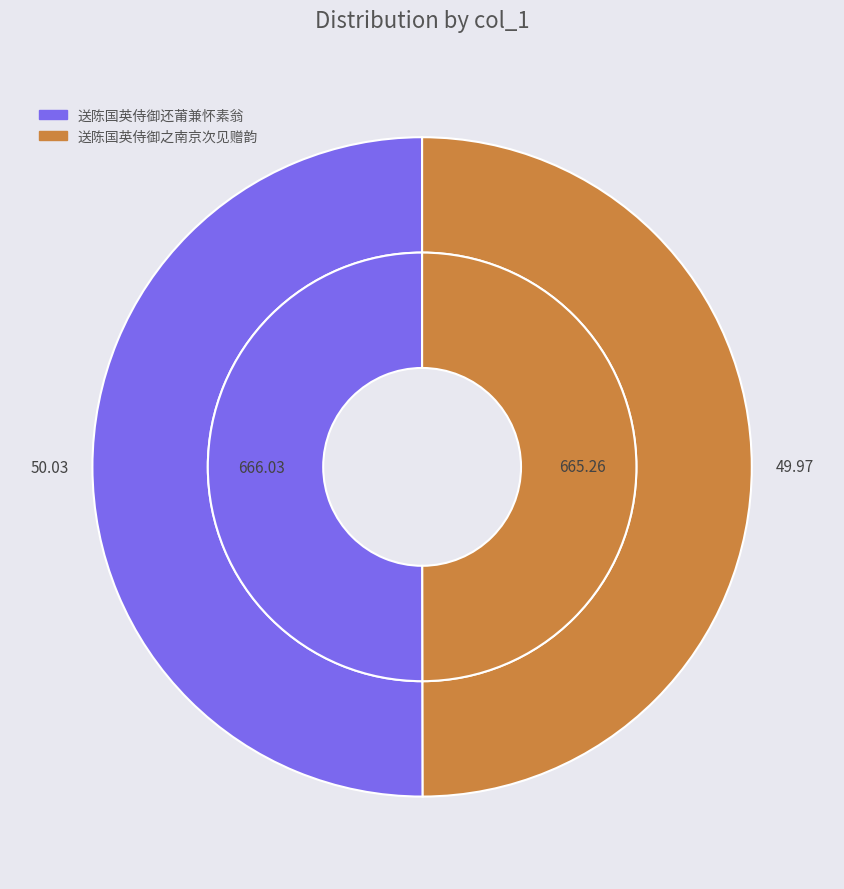

True or false: 送陈国英侍御之南京次见赠韵 accounts for 50% of the total.

True